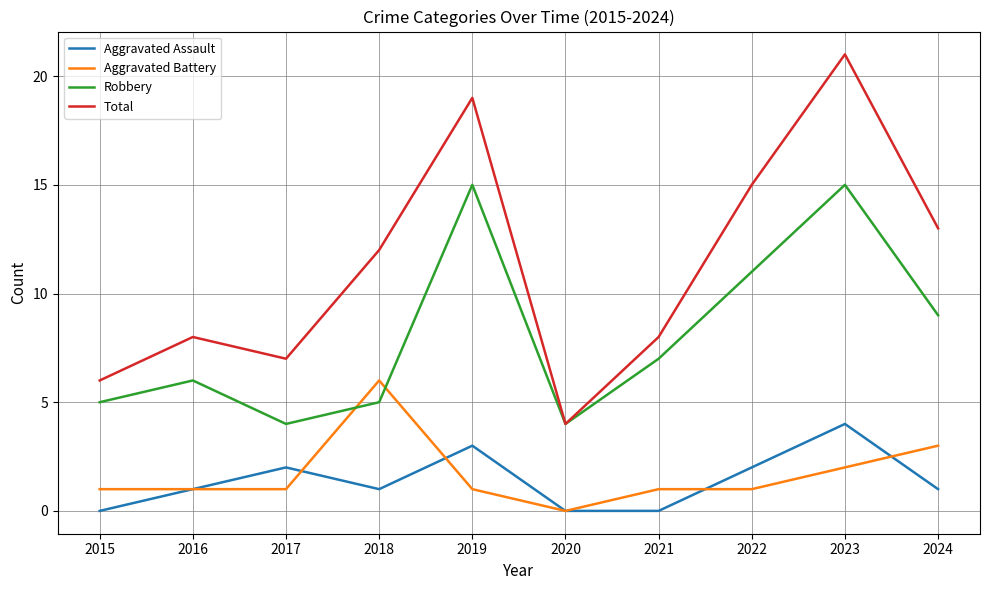

Which series changed the most between 2015 and 2022?

Total